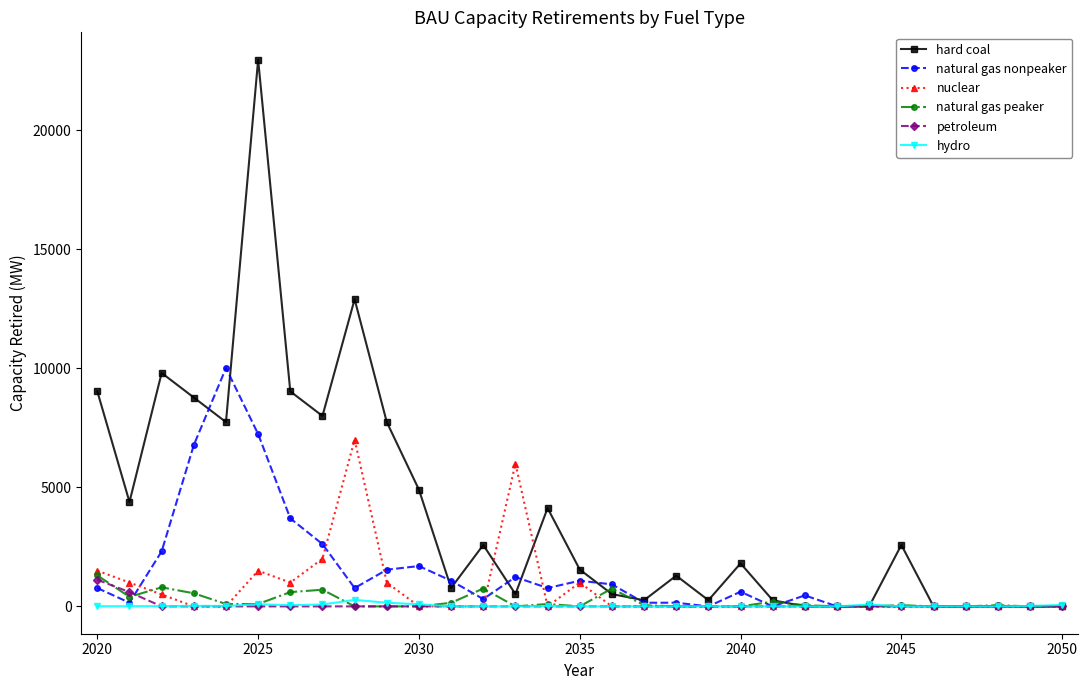

Which series has the widest spread of values?

hard coal